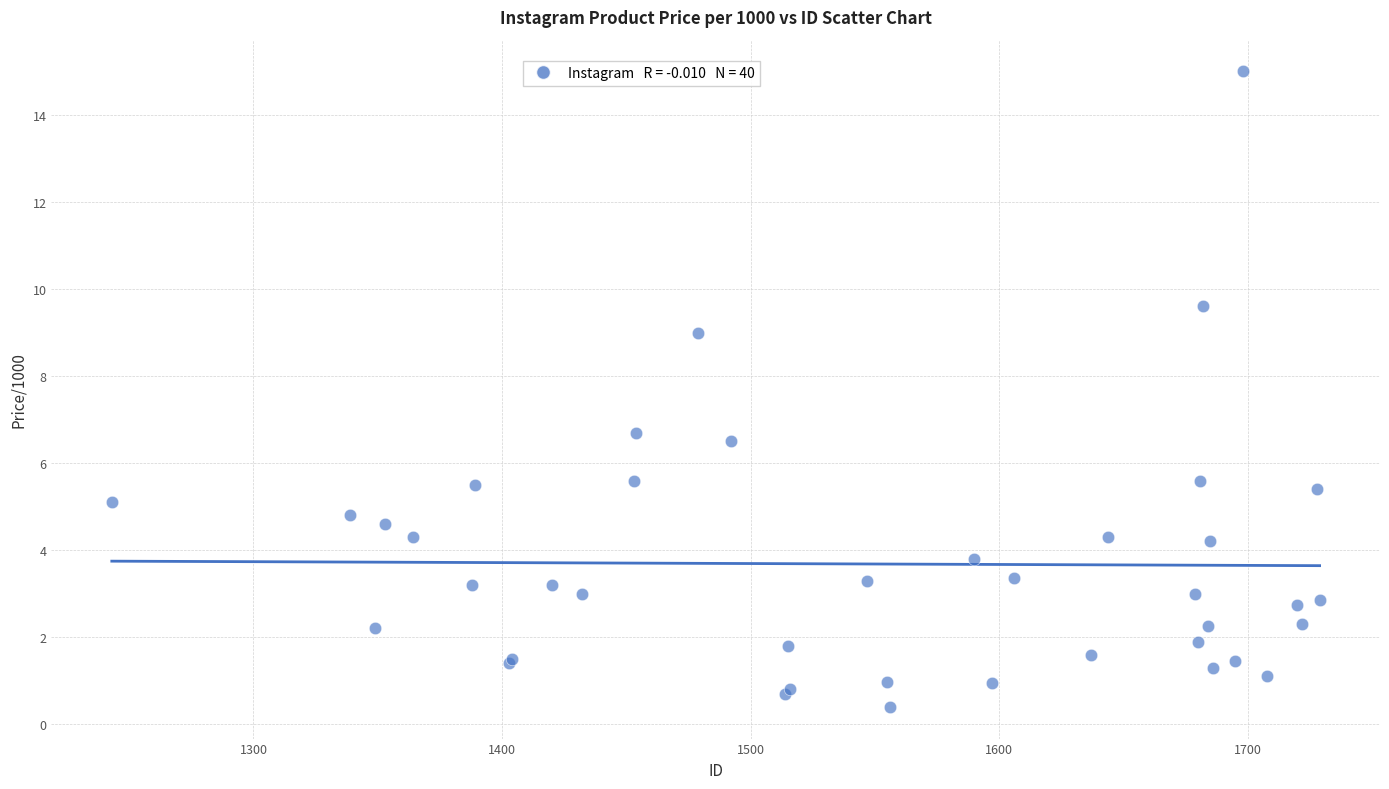

What Y value in the scatter plot is closest to 7?

6.7